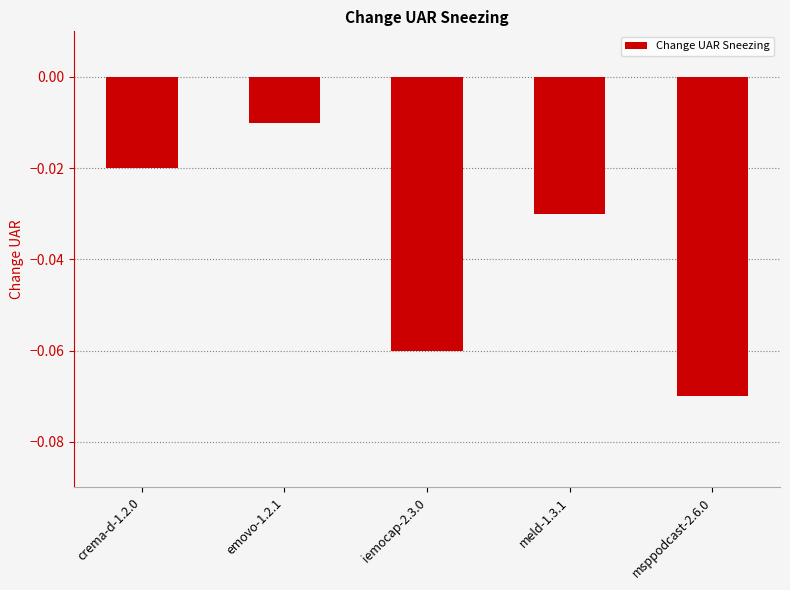

At which label is the value closest to 0?

emovo-1.2.1